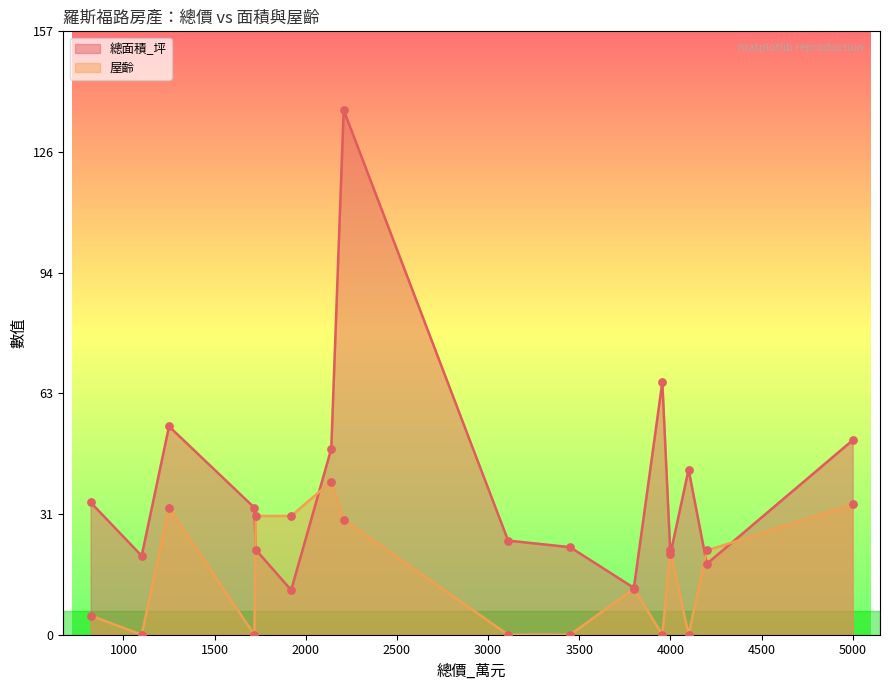

Which series has the widest spread of Y values?

總面積_坪